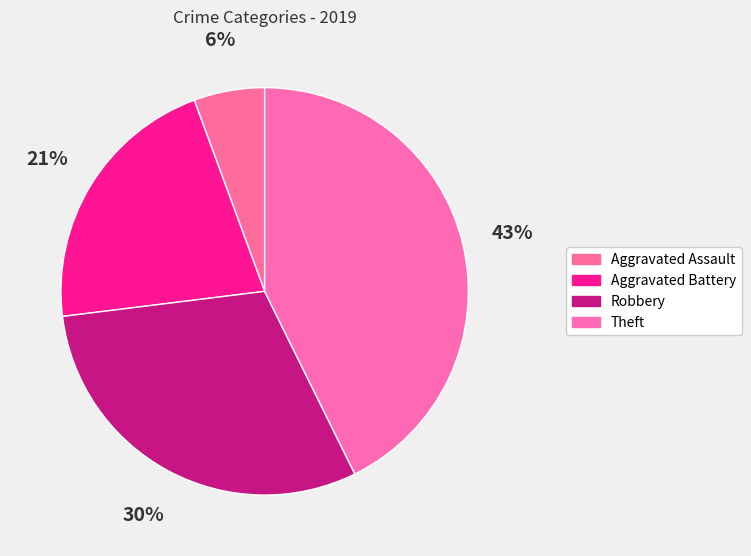

Does any single category account for the majority?

No